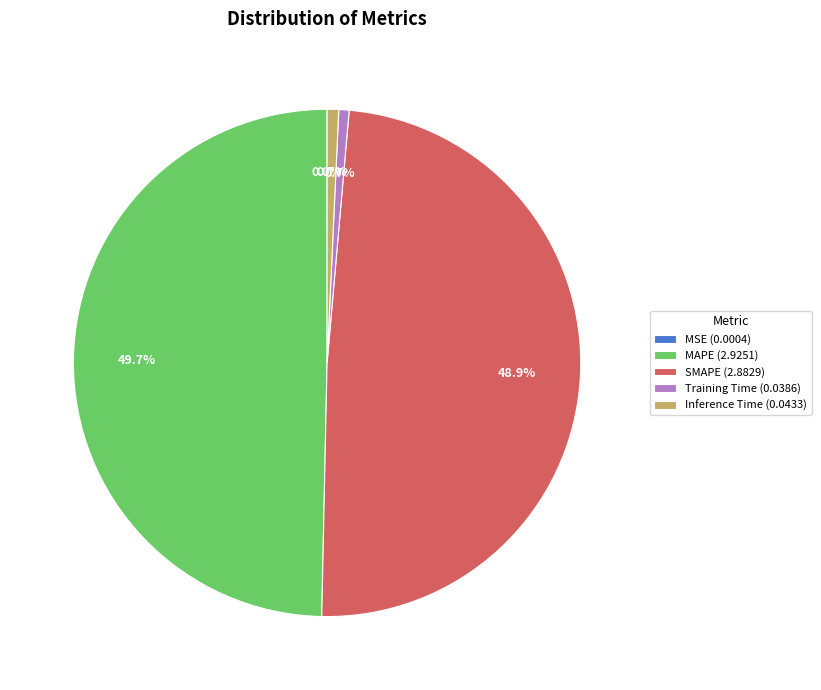

How much of the chart is everything except MAPE (2.9251)?

50.3%